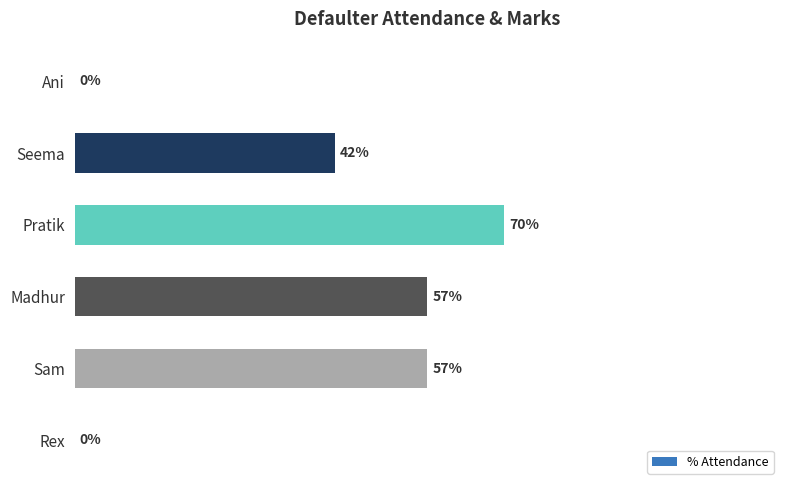

Between Seema and Ani, which is larger?

Seema